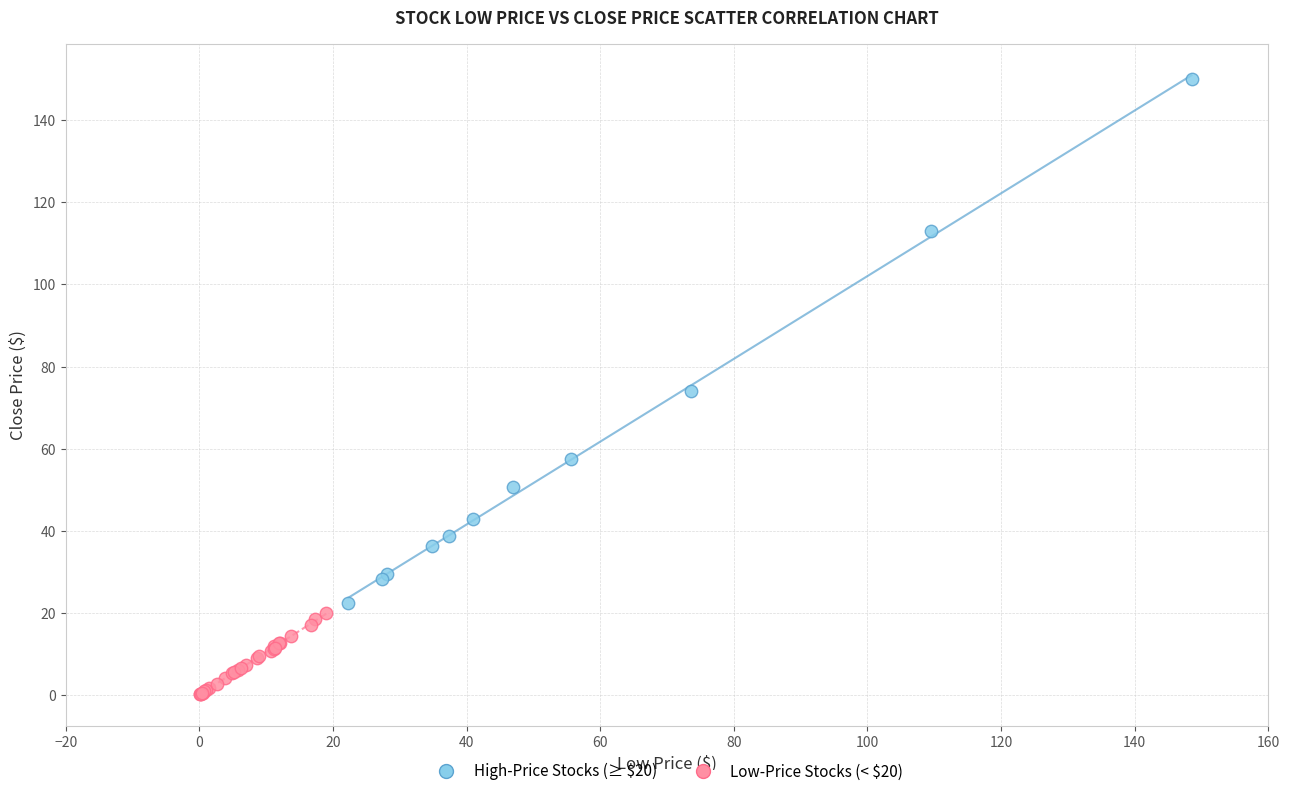

Which series contains the lowest Y value?

Low-Price Stocks (< $20)